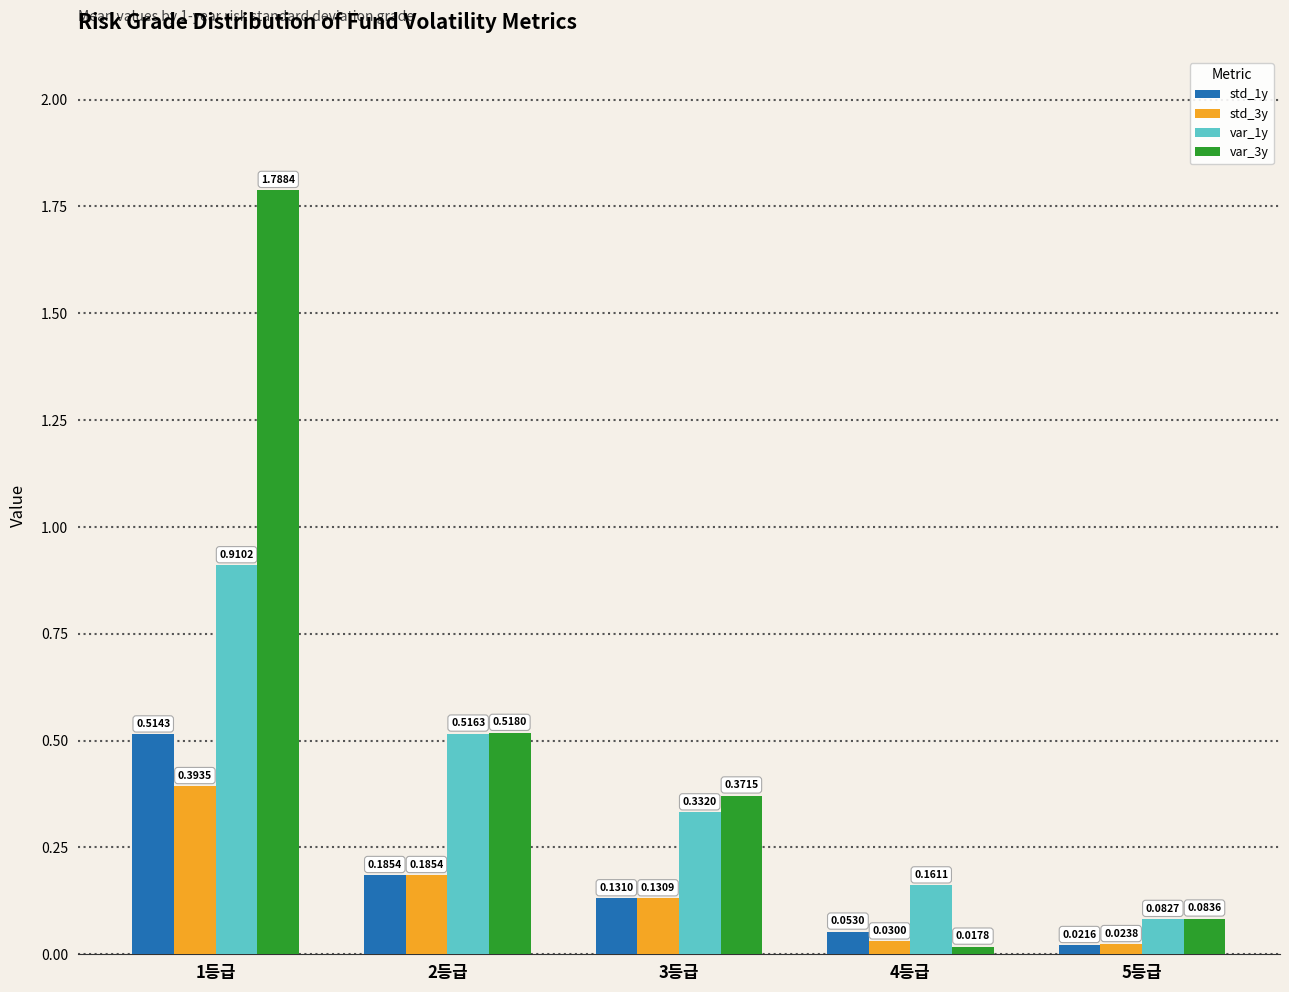

The var_1y series shows 0.6 at 1등급. True or false?

False